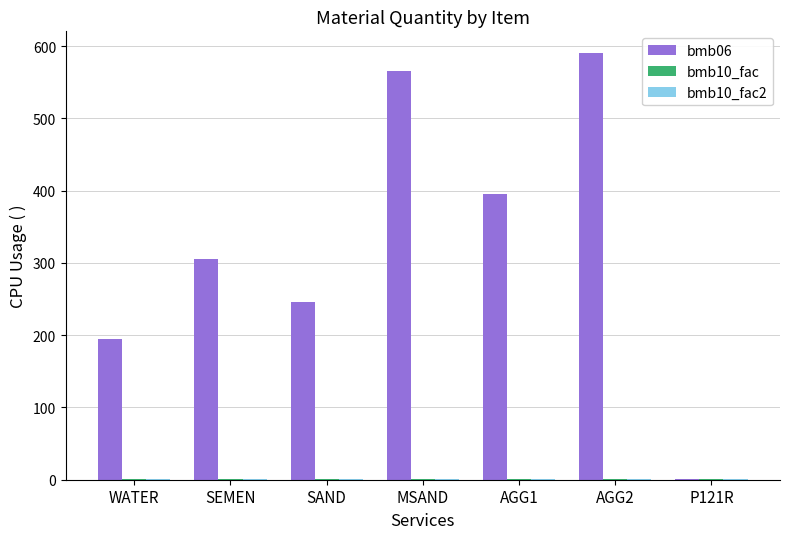

At which category does the chart reach its peak across all series?

AGG2